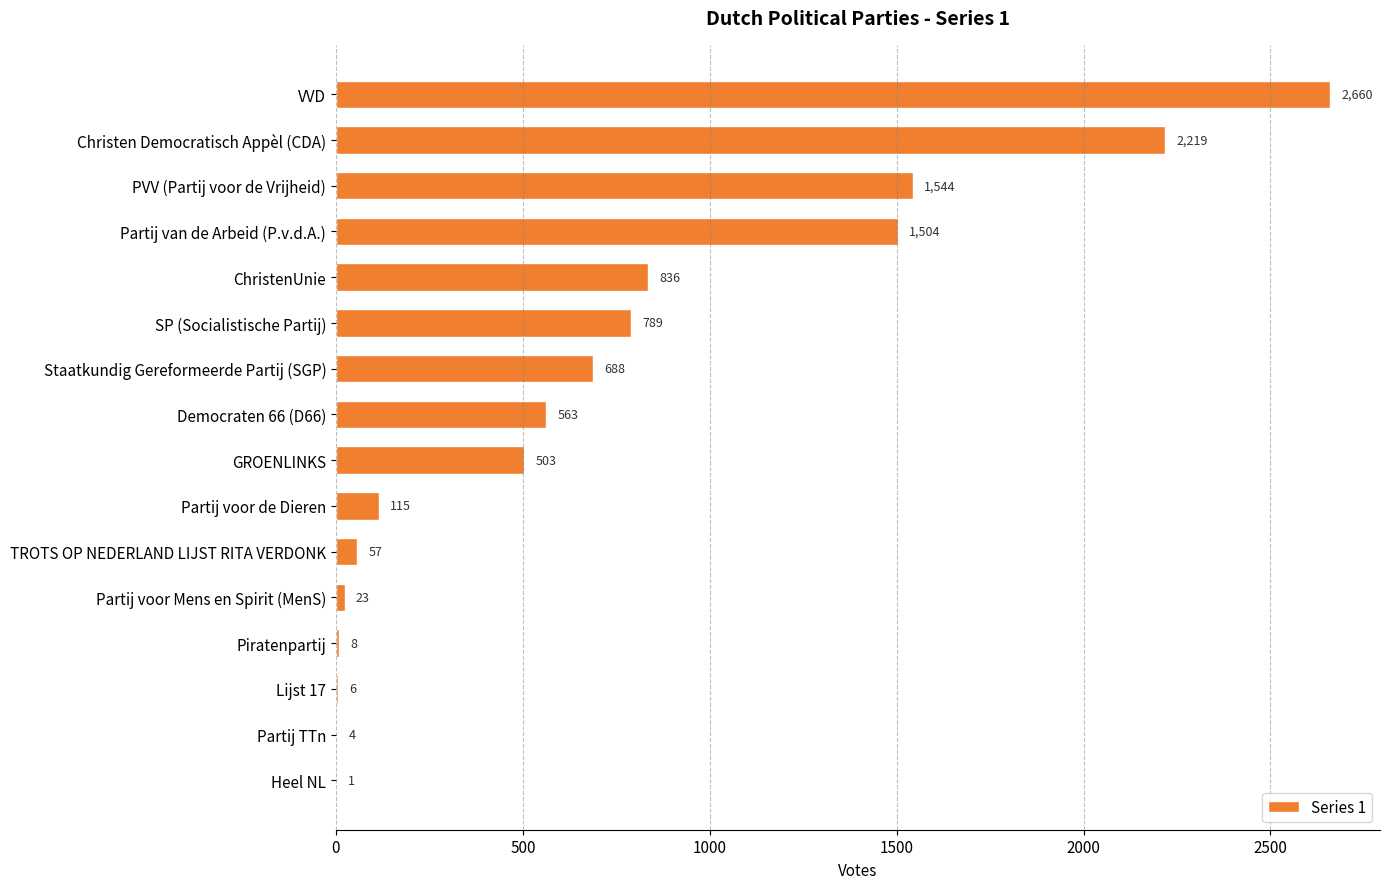

What is the sum of the values at TROTS OP NEDERLAND LIJST RITA VERDONK and PVV (Partij voor de Vrijheid)?

1601